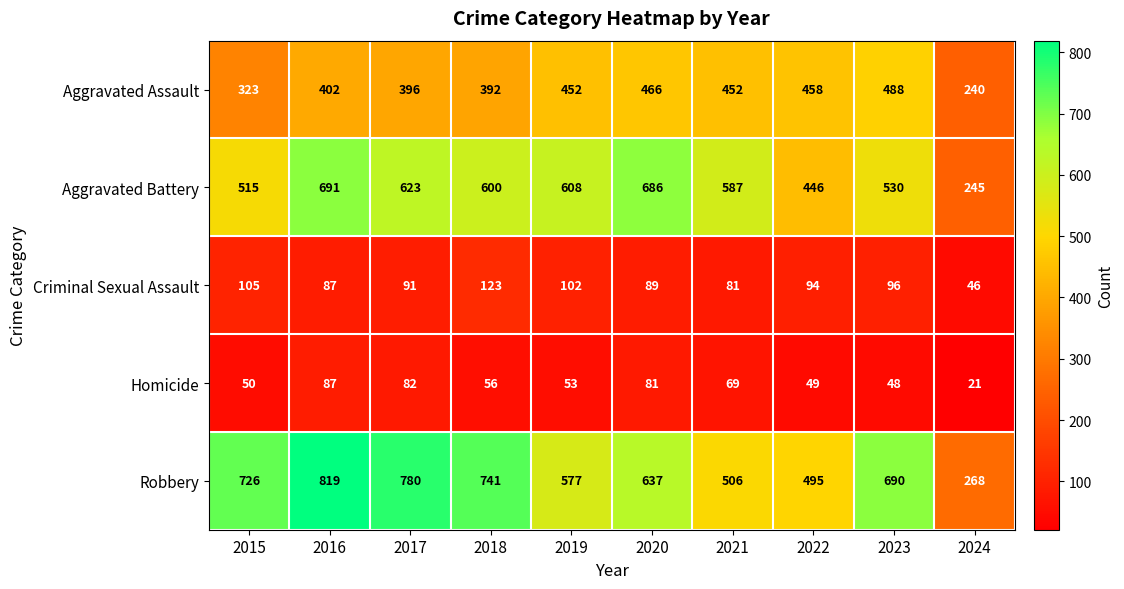

What is the difference between the highest and lowest values at 2024?

247